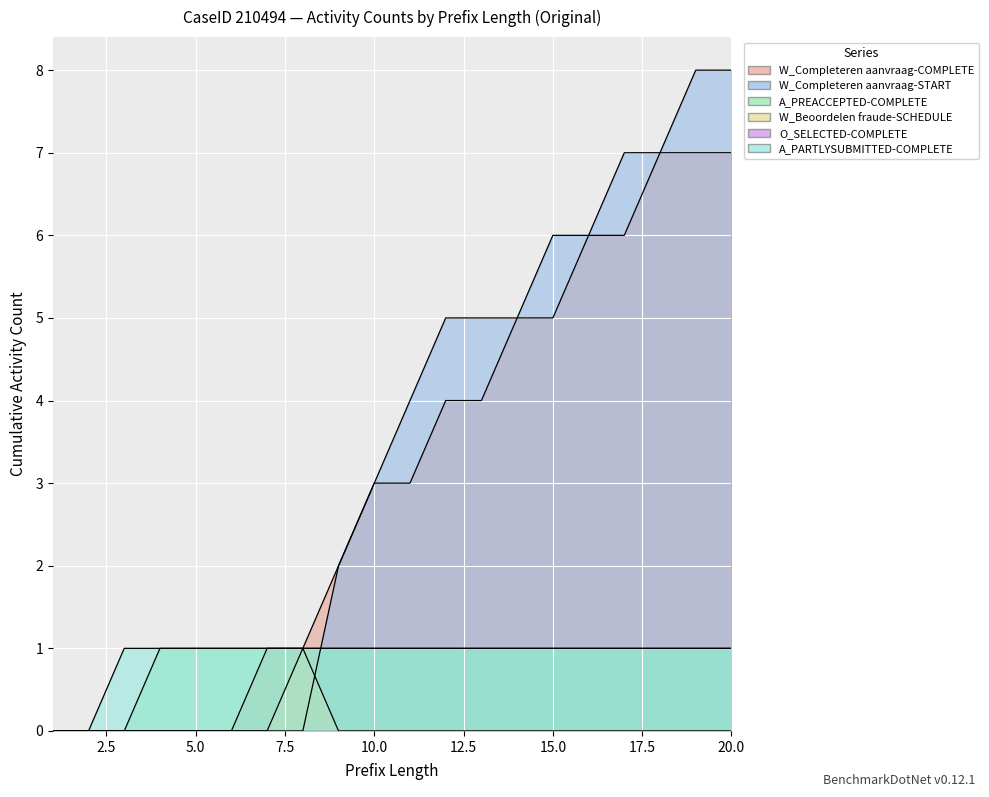

What is the approximate value of A_PREACCEPTED-COMPLETE at 13?

1